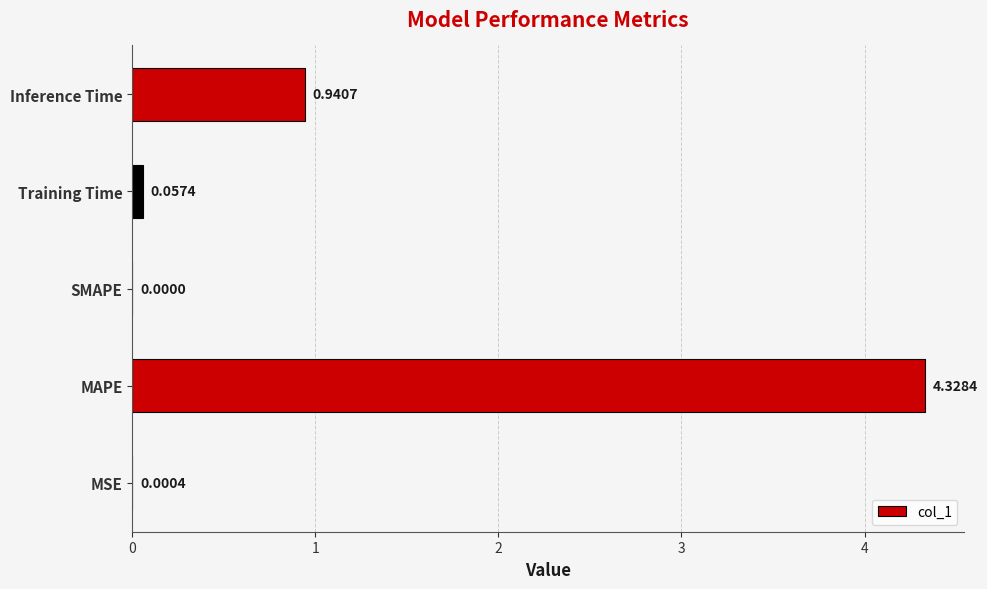

What is the change in value from MAPE to Training Time?

-4.3